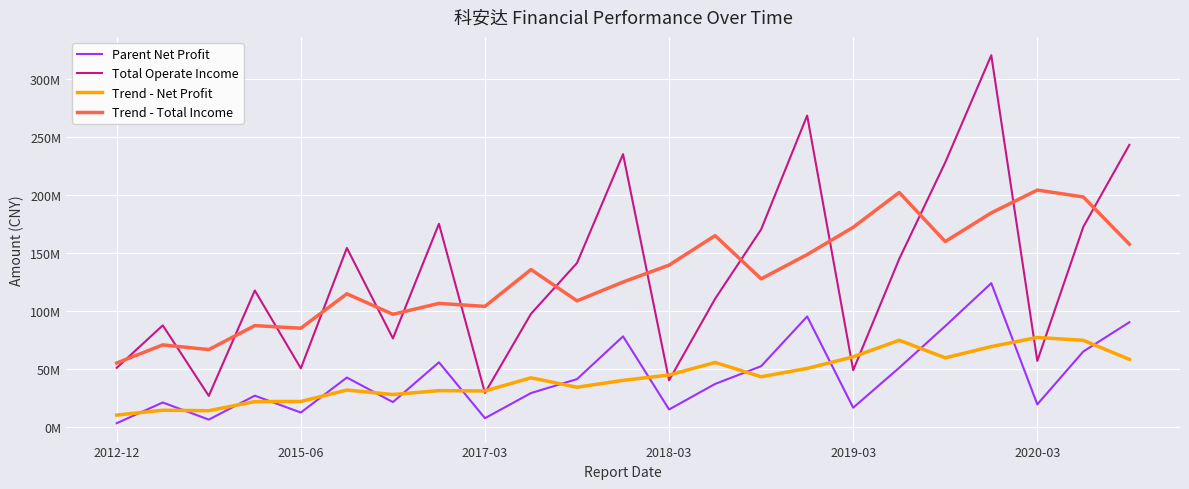

Reading left to right, extract all data points from this chart.

Parent Net Profit: 2938670.2	20832962.2	6031911.7	26698275.6	12148883.6	42382271.7	21151370.4	55550895.1	7249704.4	28974055.4	41014423.6	77962675.3	14793208.3	36844201.6	52190658.1	95145313.8	16324313.5	50828809.3	86822219.4	123899827.7	19185549.7	64902336.3	90162362.3
Total Operate Income: 50776532.0	87462566.2	26529683.1	117595896.0	50321710.1	154346382.3	76172017.7	175226472.5	29051219.7	97457479.3	141342099.2	235393525.2	39974300.2	110429836.6	170376542.1	268790162.0	48706231.9	144838688.9	228257724.6	320820618.0	56736374.8	172615172.0	243438461.7
Trend - Net Profit: 9934514.7	14125454.9	13730140.7	21618861.0	21682542.6	31586339.3	27696625.0	31061659.4	30788089.8	42150350.8	33998813.4	39917712.8	44561033.4	55387211.4	43059539.1	50266659.3	60262262.8	74604096.7	59412143.9	69127748.5	76994459.1	74537519.0	58083416.1
Trend - Total Income: 54922927.1	70591169.3	66537277.5	87251247.5	84993137.8	114732495.7	97023560.5	106450714.3	103849857.7	135694159.2	108643724.7	124919448.1	139503260.7	164992873.2	127655414.6	148628292.3	172193869.9	202282685.1	159871927.6	184653715.7	204373670.2	198402656.6	157596669.5